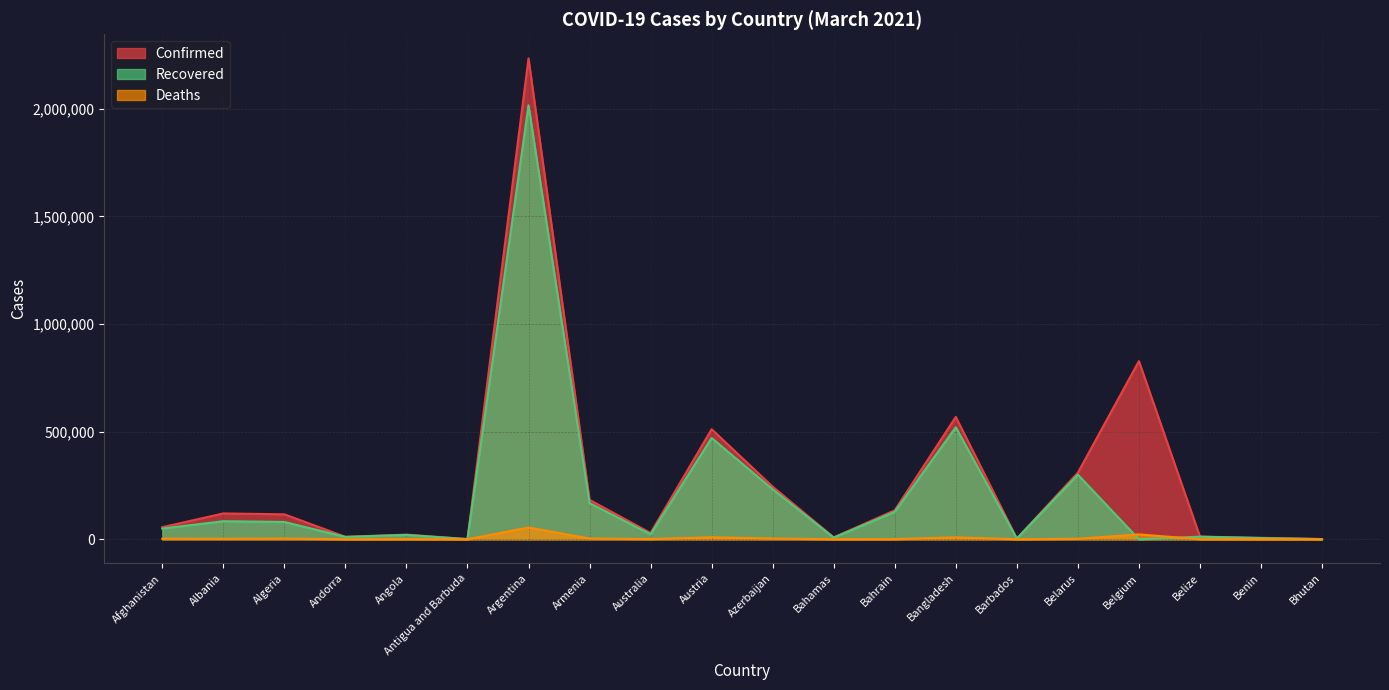

What is the difference between the maximum and minimum values in the Confirmed series?

2234044